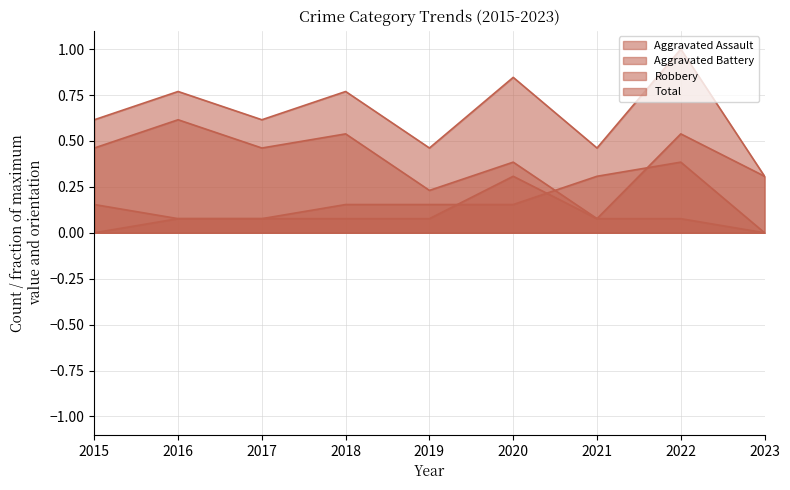

Between 2020 and 2022, which series saw the biggest shift?

Aggravated Assault